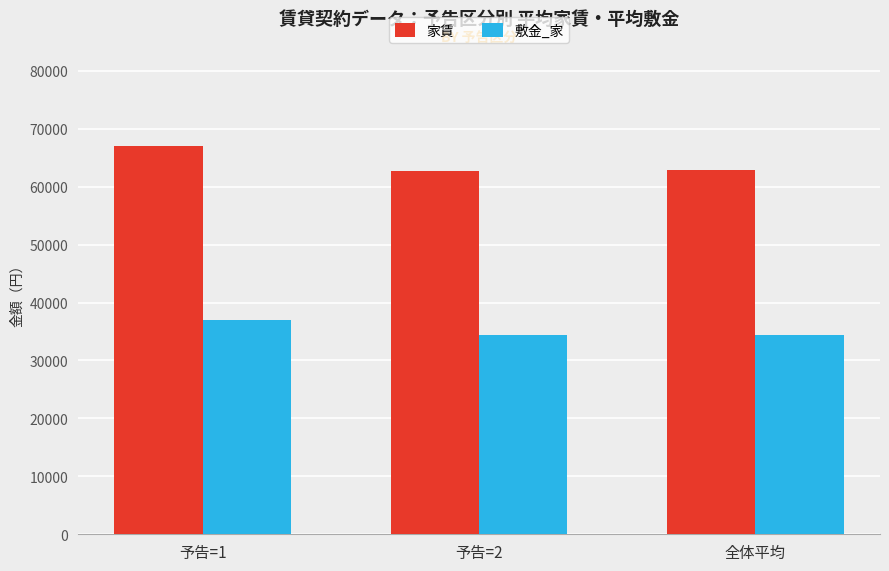

Read the 家賃 value at 予告=2, to the nearest 100.

62700